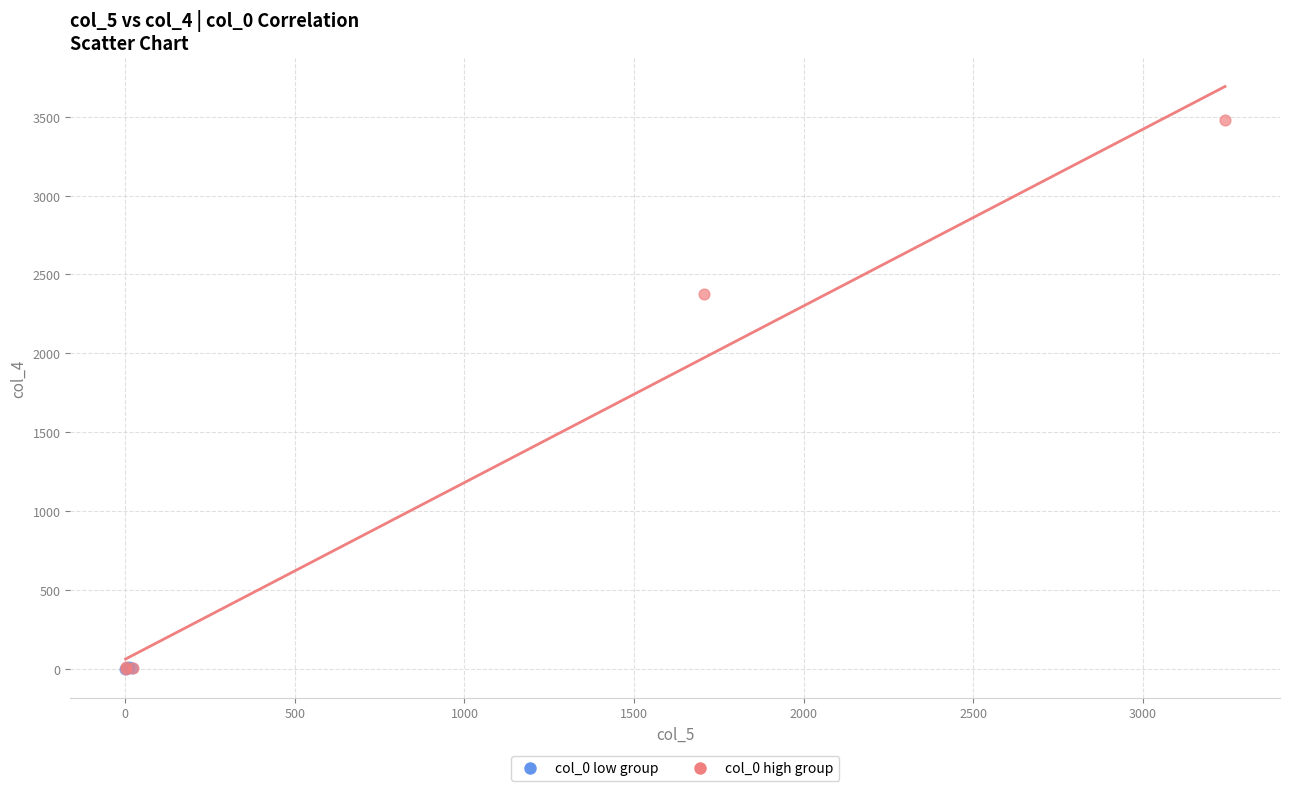

What are all the series names shown in the legend?

col_0 low group, col_0 high group